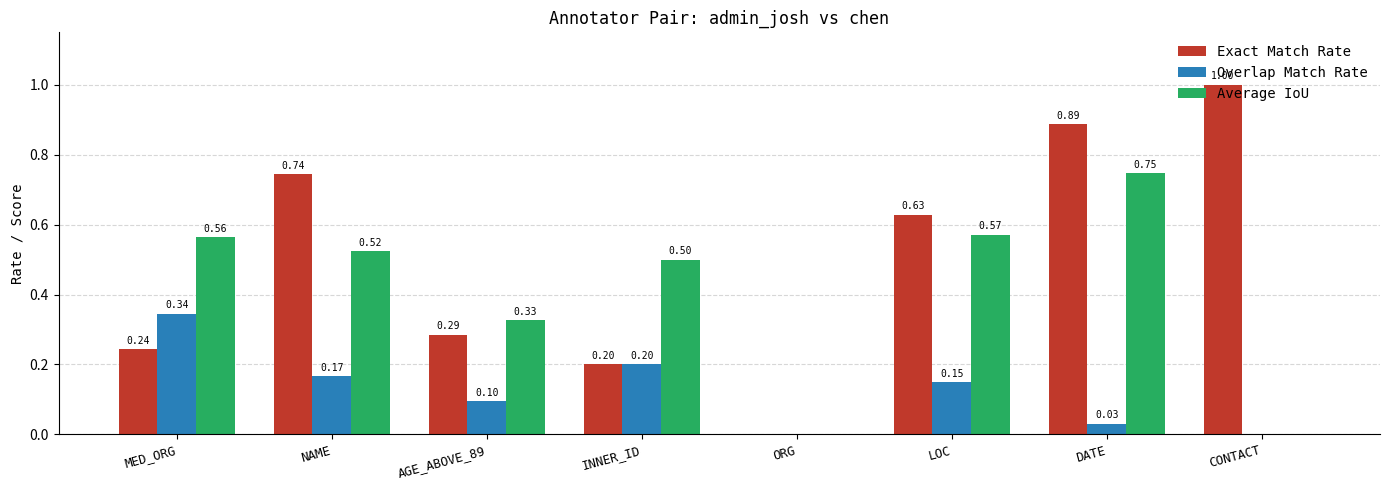

Which series changed the most between NAME and CONTACT?

Average IoU